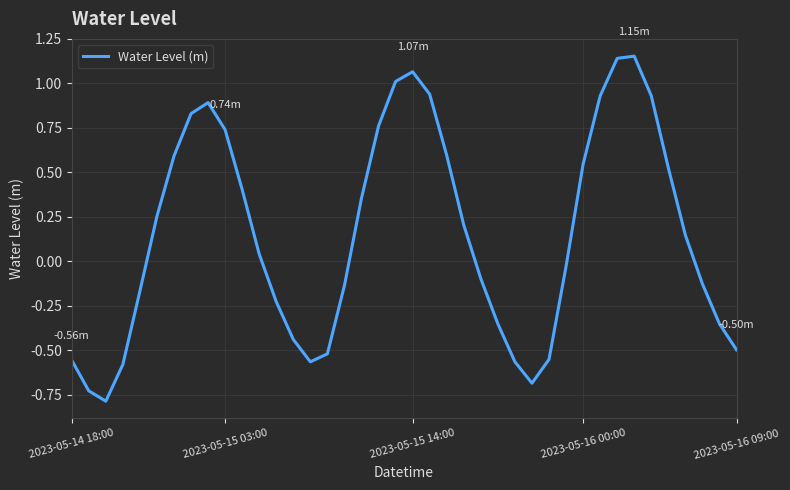

What is the difference between the maximum and second lowest values?

1.9